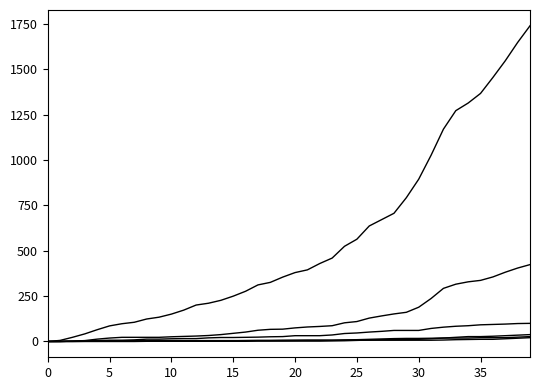

How many lines are shown in the chart?

6